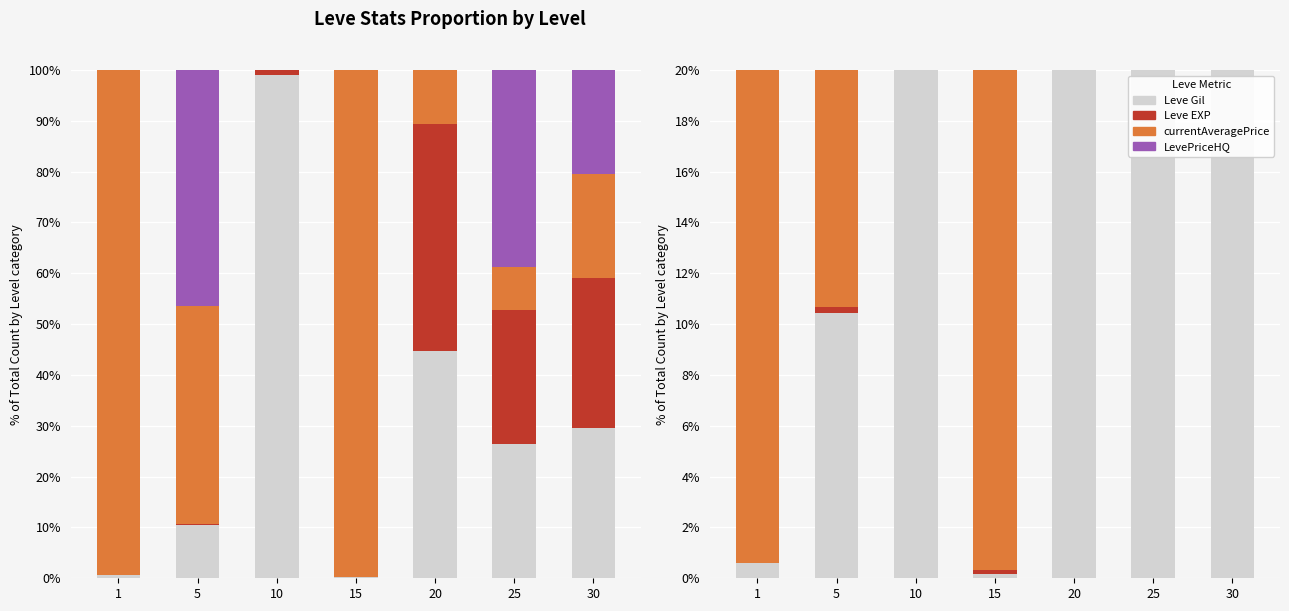

Is the value of LevePriceHQ at 5 greater than the value of Leve EXP at 10?

Yes